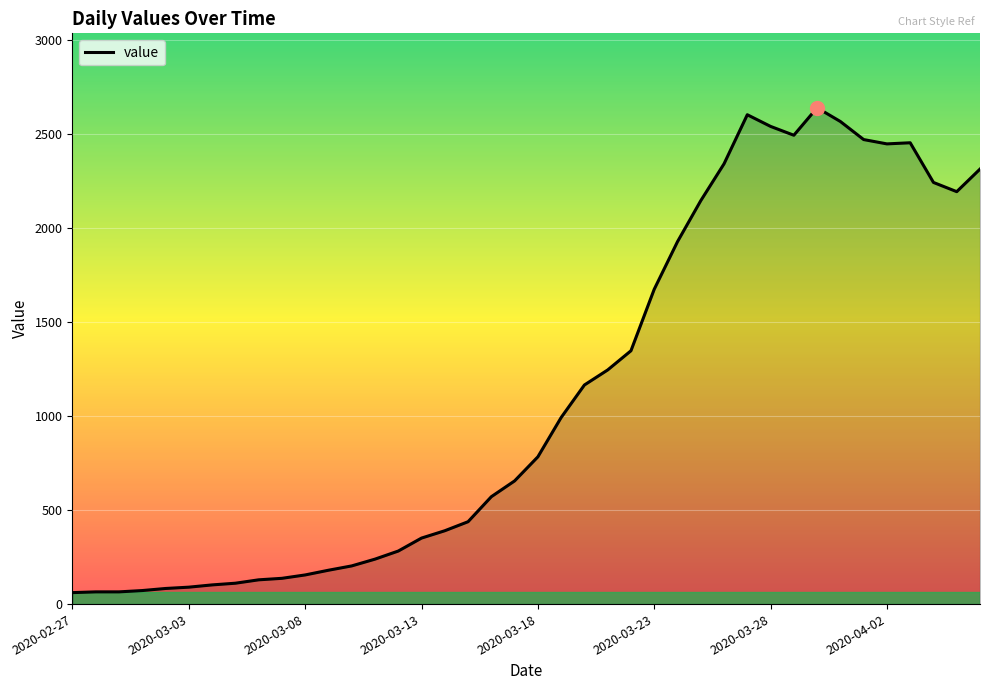

What is the greatest value displayed?

2639